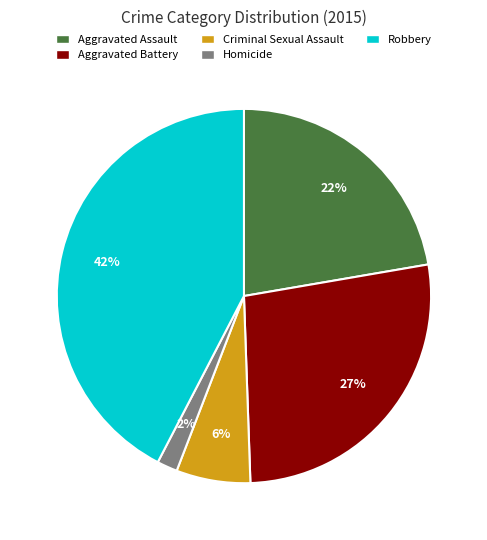

What is the smallest slice in the pie chart?

Homicide